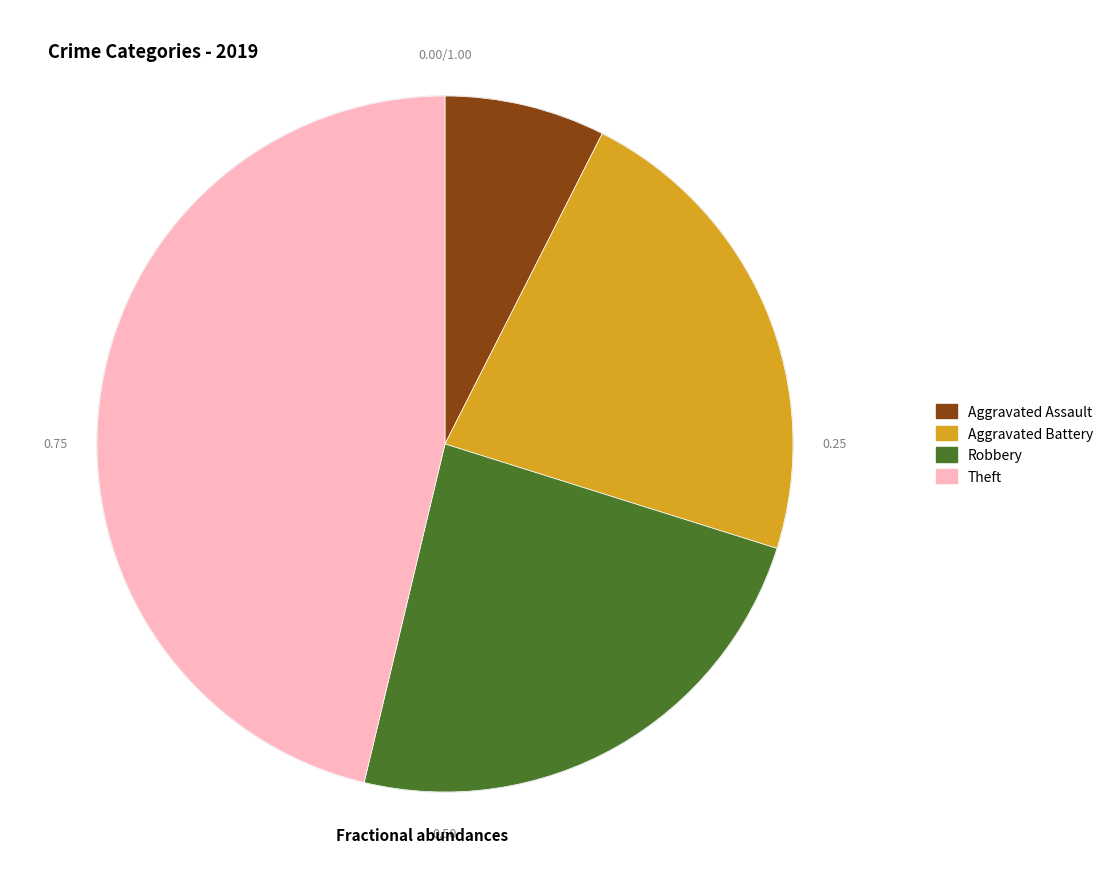

To the nearest percent, what is the average slice percentage?

25%